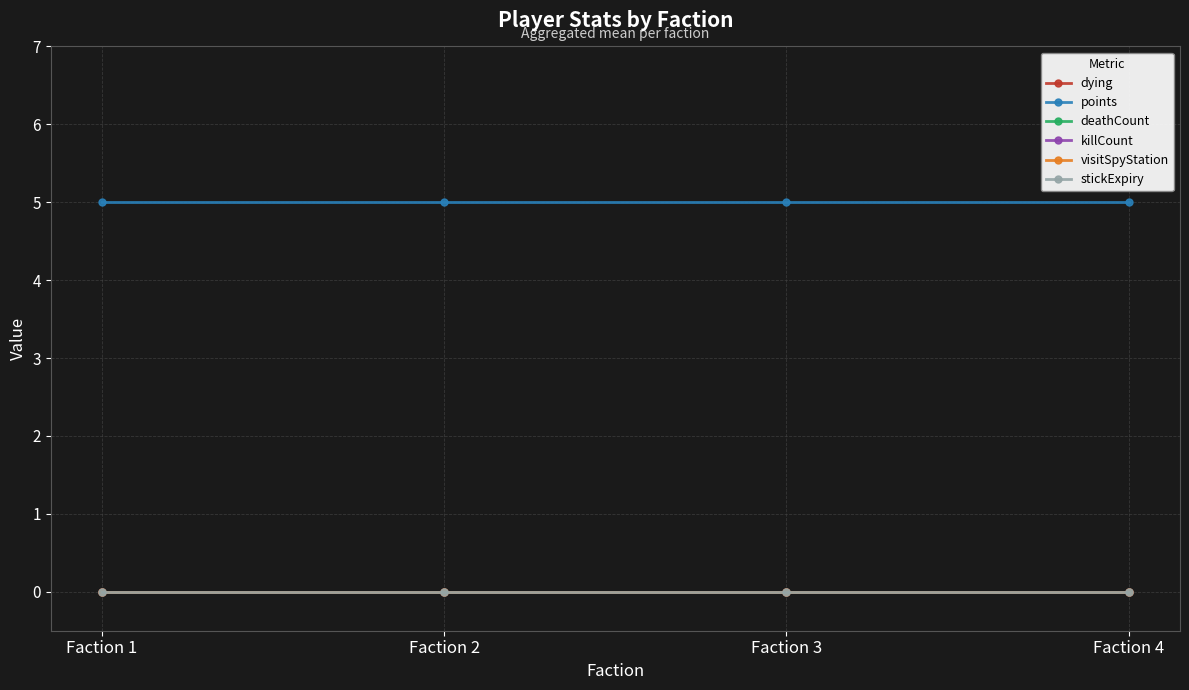

Is the value of killCount at Faction 3 greater than the value of stickExpiry at Faction 1?

No